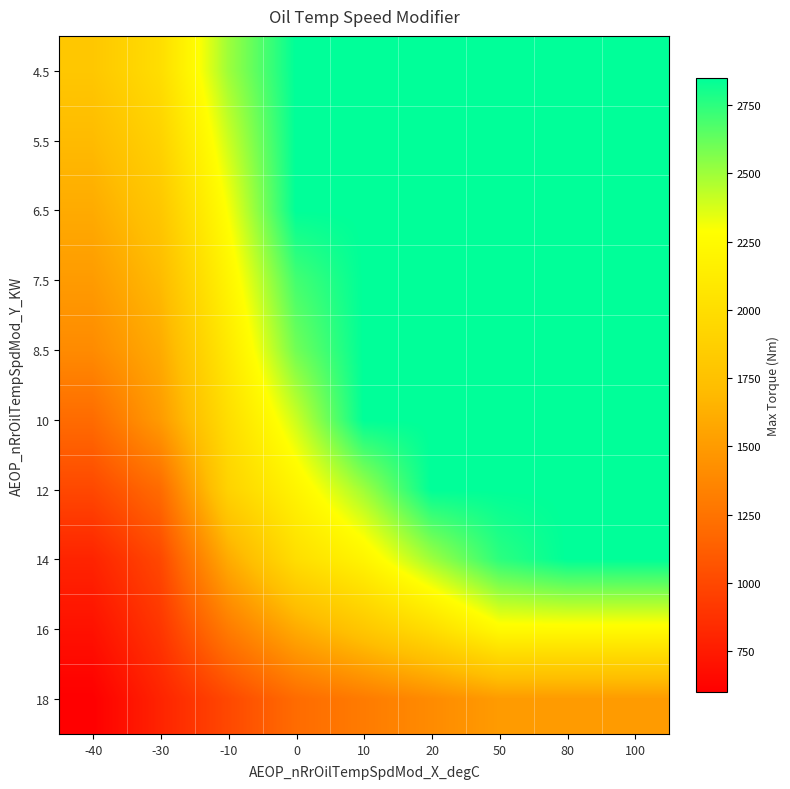

Reading left to right, what are all the values shown in this chart?

4.5: -40=1800	-30=2000	-10=2500	0=2850	10=2850	20=2850	50=2850	80=2850	100=2850
5.5: -40=1700	-30=1900	-10=2400	0=2850	10=2850	20=2850	50=2850	80=2850	100=2850
6.5: -40=1600	-30=1800	-10=2300	0=2850	10=2850	20=2850	50=2850	80=2850	100=2850
7.5: -40=1500	-30=1700	-10=2200	0=2700	10=2850	20=2850	50=2850	80=2850	100=2850
8.5: -40=1400	-30=1600	-10=2100	0=2600	10=2850	20=2850	50=2850	80=2850	100=2850
10: -40=1200	-30=1500	-10=2000	0=2400	10=2850	20=2850	50=2850	80=2850	100=2850
12: -40=1000	-30=1200	-10=1900	0=2200	10=2500	20=2850	50=2850	80=2850	100=2850
14: -40=800	-30=1000	-10=1600	0=2000	10=2200	20=2500	50=2750	80=2850	100=2850
16: -40=700	-30=900	-10=1300	0=1600	10=1800	20=2000	50=2250	80=2250	100=2250
18: -40=600	-30=800	-10=1000	0=1200	10=1300	20=1400	50=1500	80=1500	100=1500